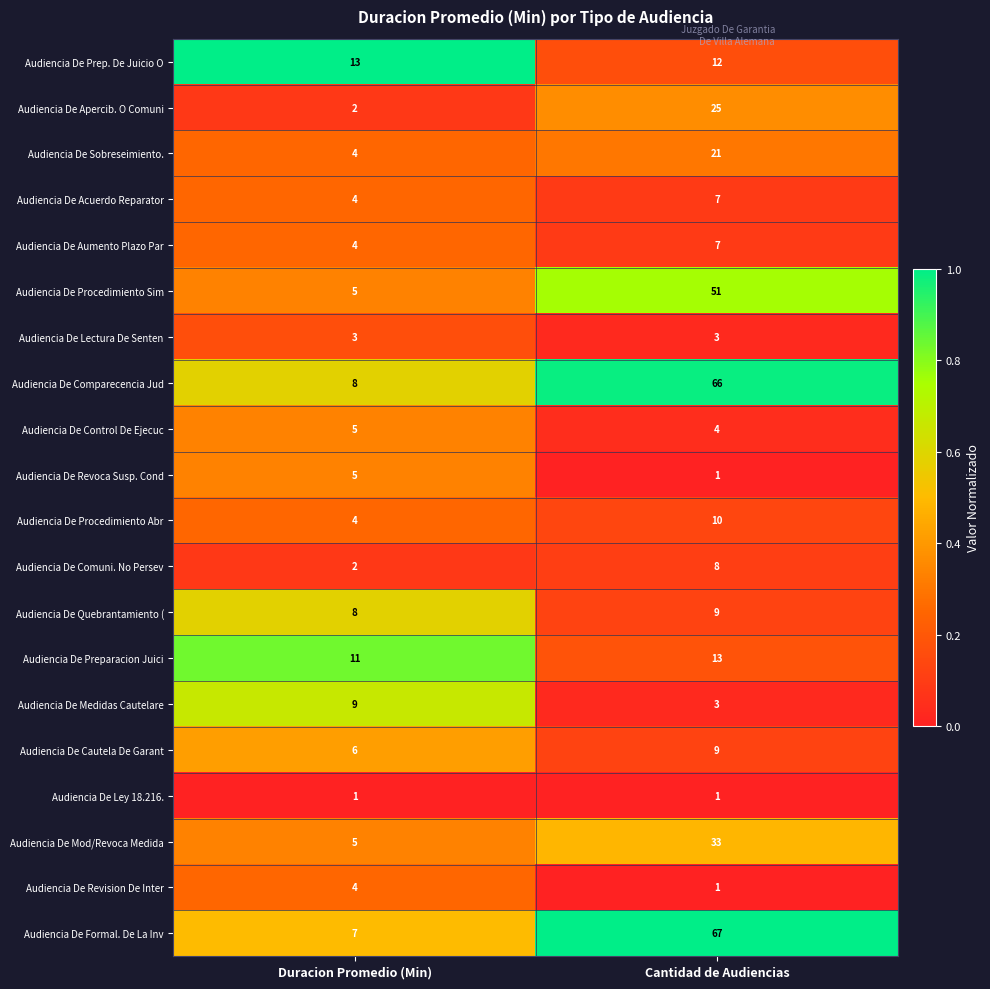

Rank the categories by Audiencia De Formal. De La Inv value from lowest to highest.

Duracion Promedio (Min), Cantidad de Audiencias